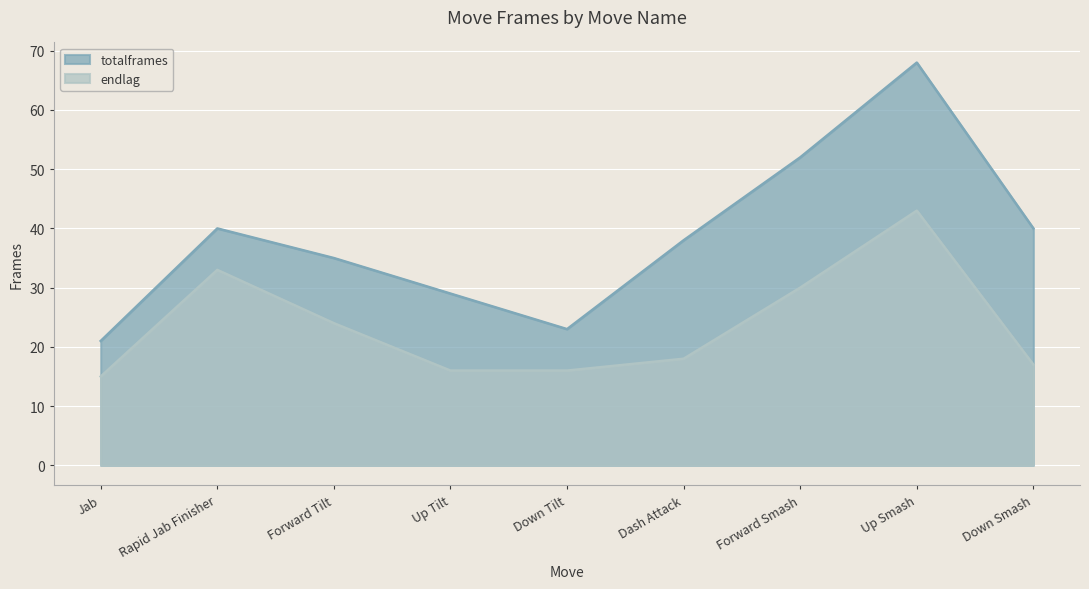

What is the highest value of the endlag series?

43